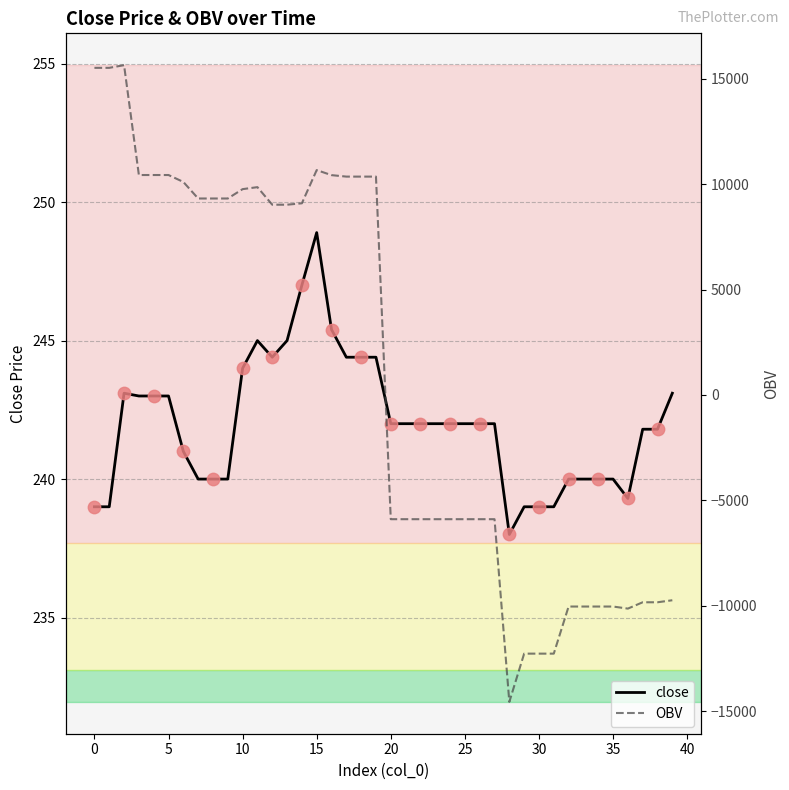

At which label does close reach its peak?

15